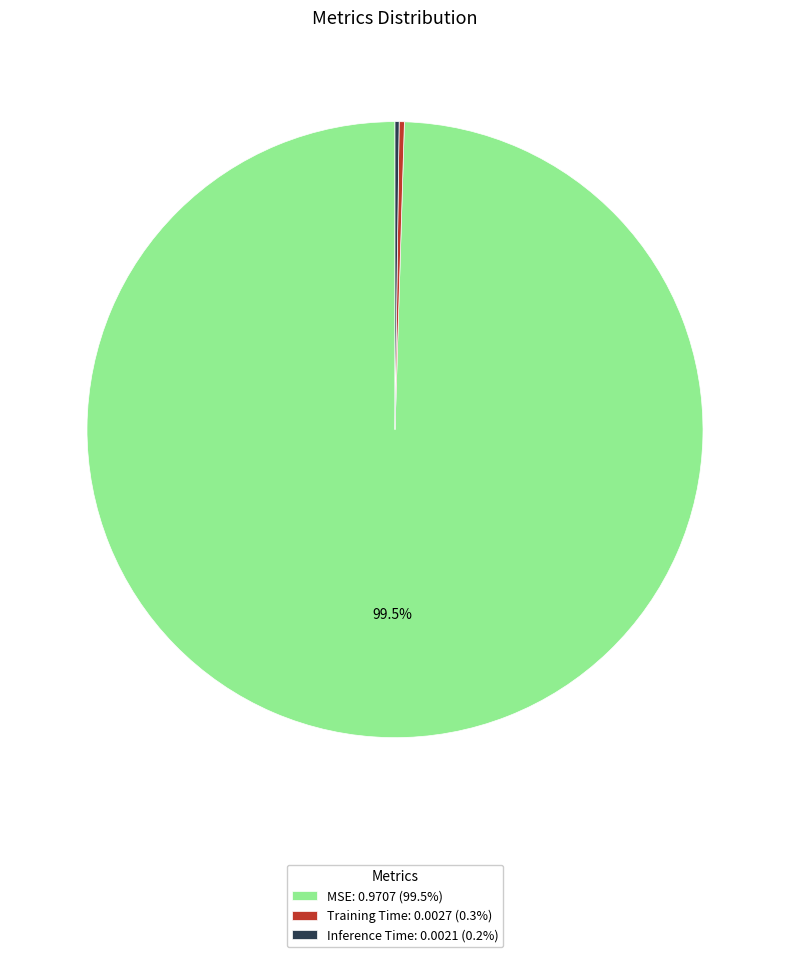

How much of the chart is everything except MSE: 0.9707 (99.5%)?

0.5%